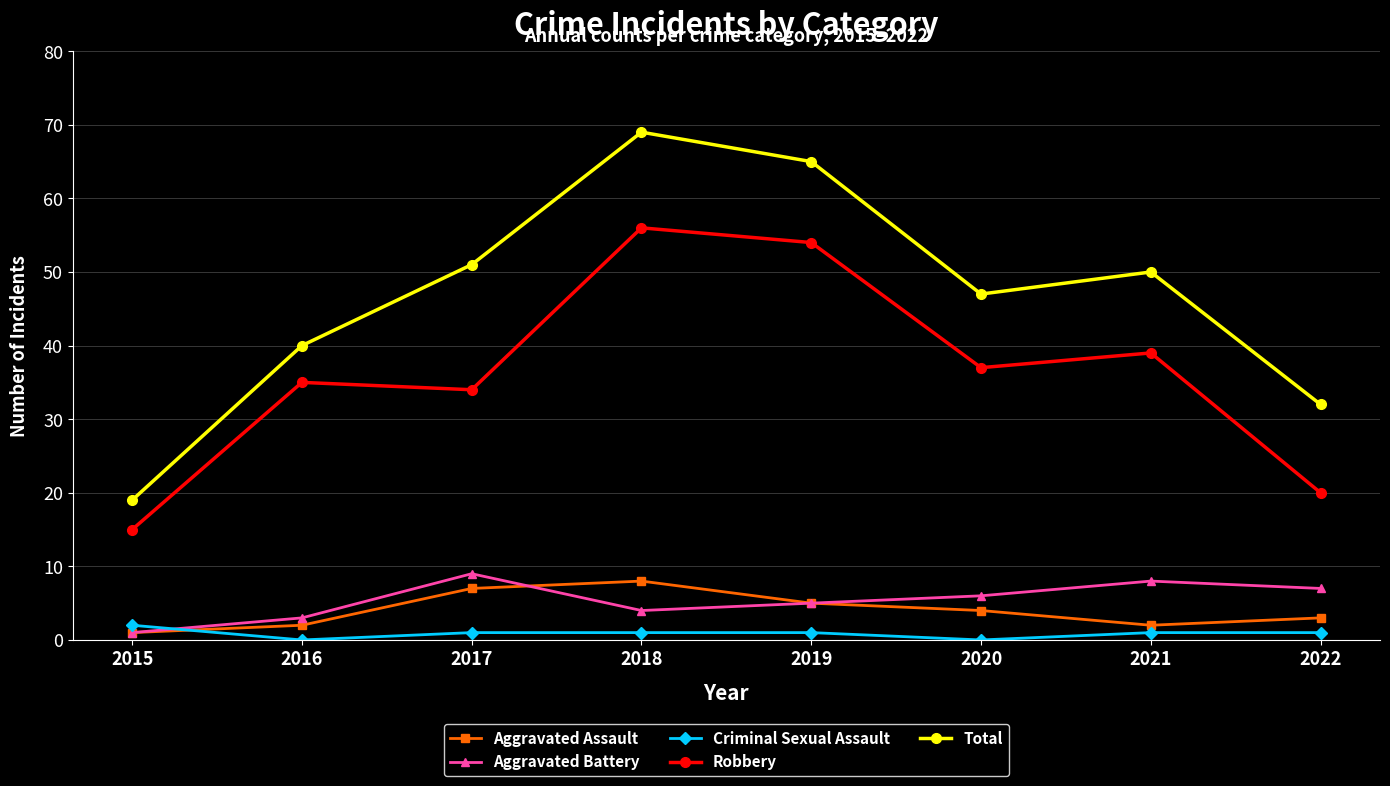

How many lines are shown in the chart?

5